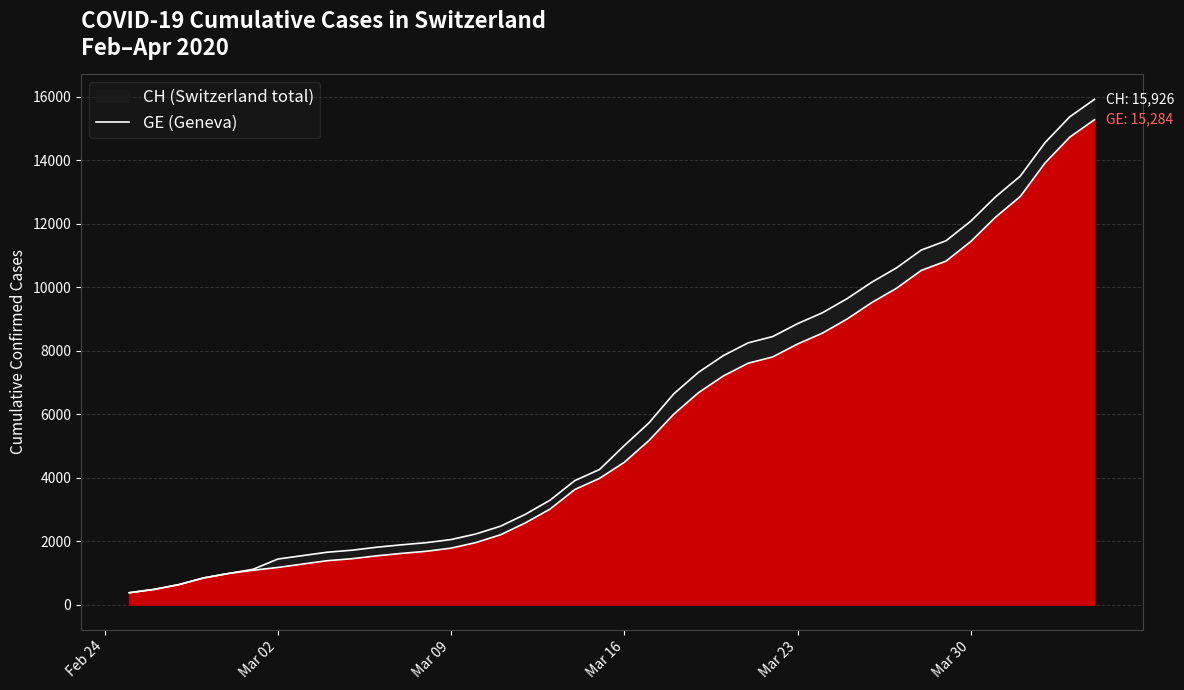

How many lines are shown in the chart?

2